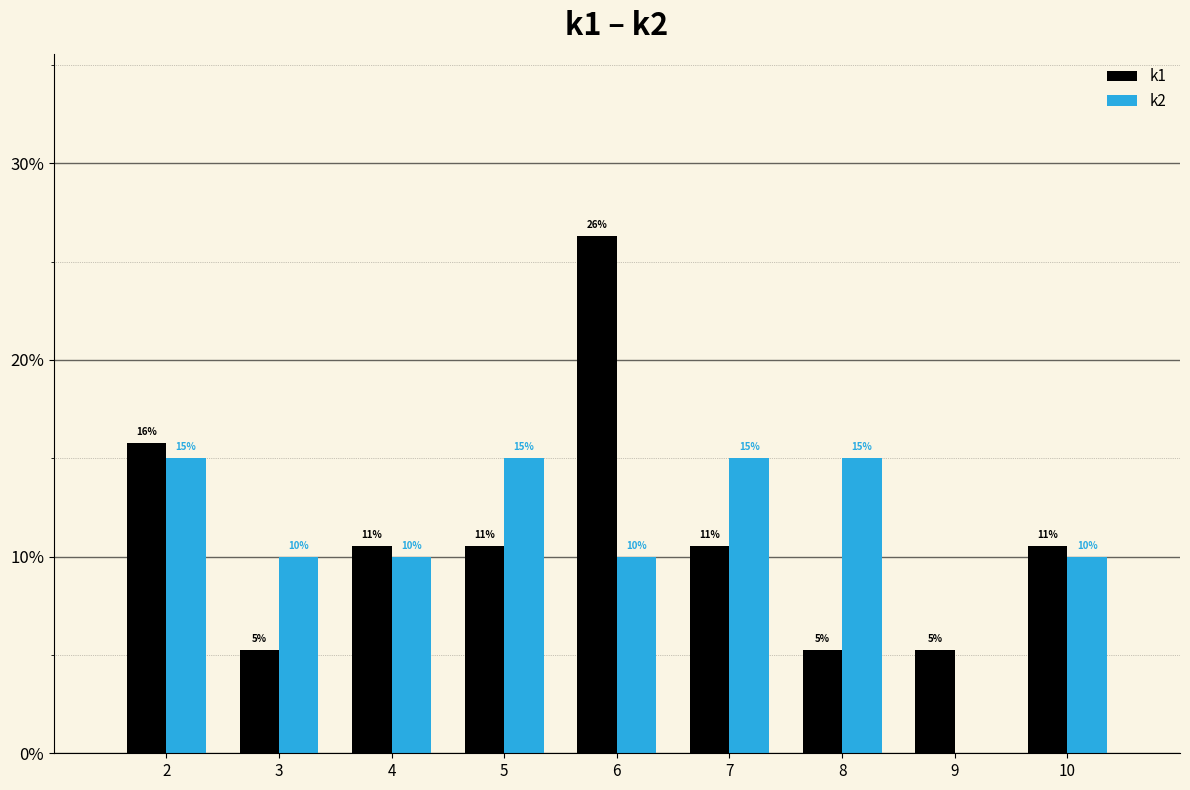

What are all the series names shown in the legend?

k1, k2